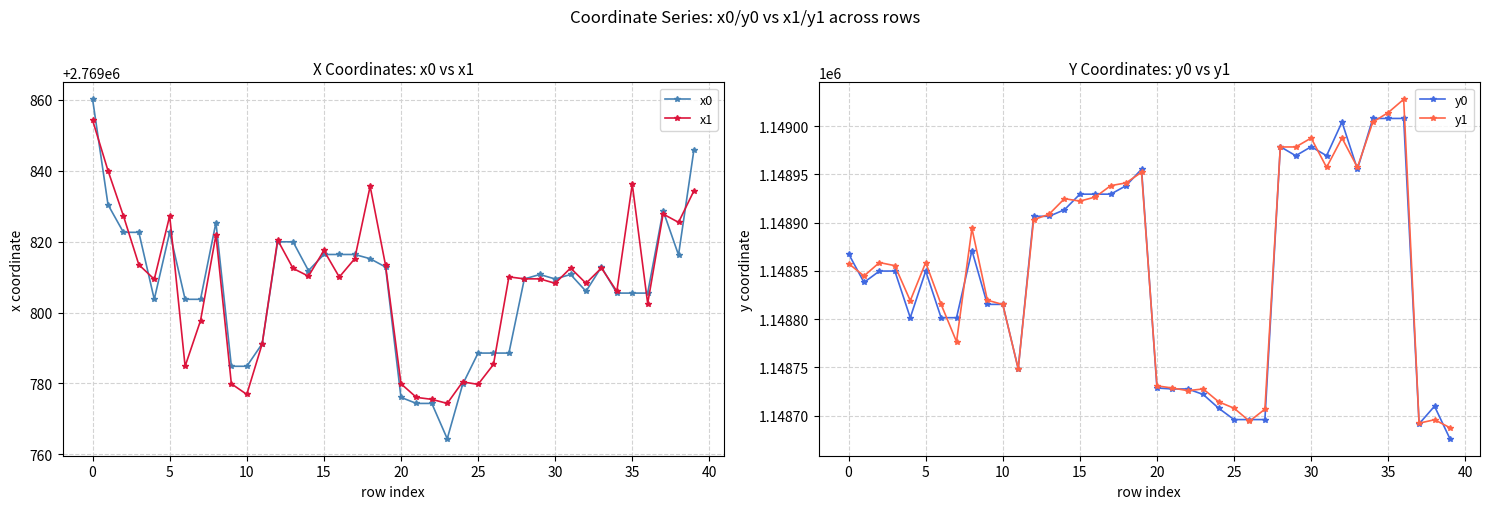

True or false: x0 has a value of 942137.1 at 10.

False